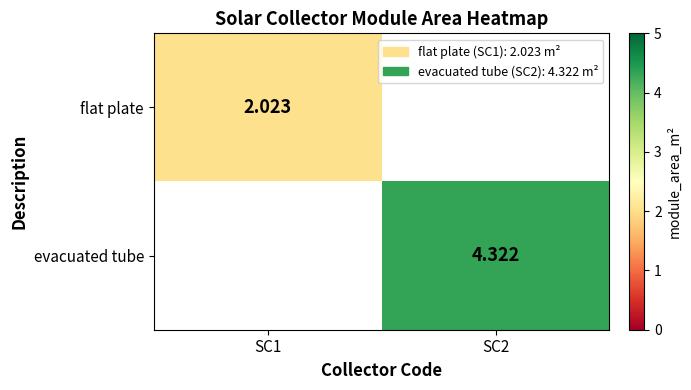

What is the greatest value displayed?

4.3